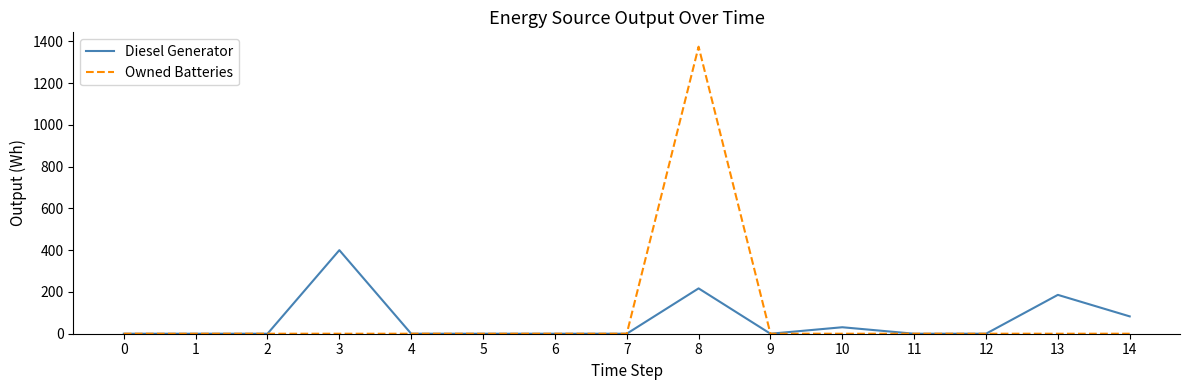

Reading left to right, transcribe all the data shown in this chart.

Diesel Generator: 0.0	0.0	0.0	400.0	0.0	0.0	0.0	0.0	217.0	0.0	31.0	0.0	0.0	186.0	83.0
Owned Batteries: 0.0	0.0	0.0	0.0	0.0	0.0	0.0	0.0	1374.0	0.0	0.0	0.0	0.0	0.0	0.0